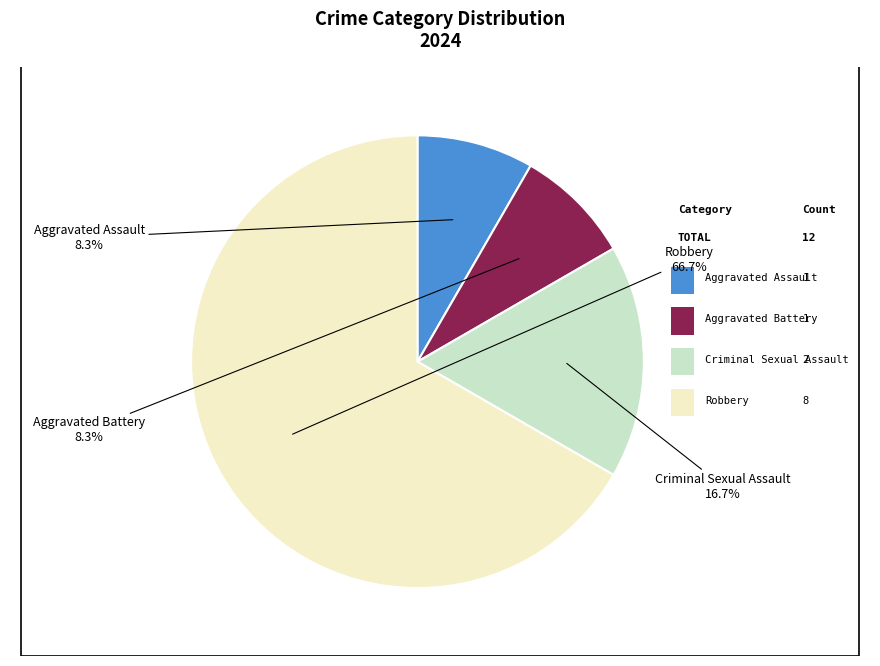

Is there a majority slice in this chart?

Yes